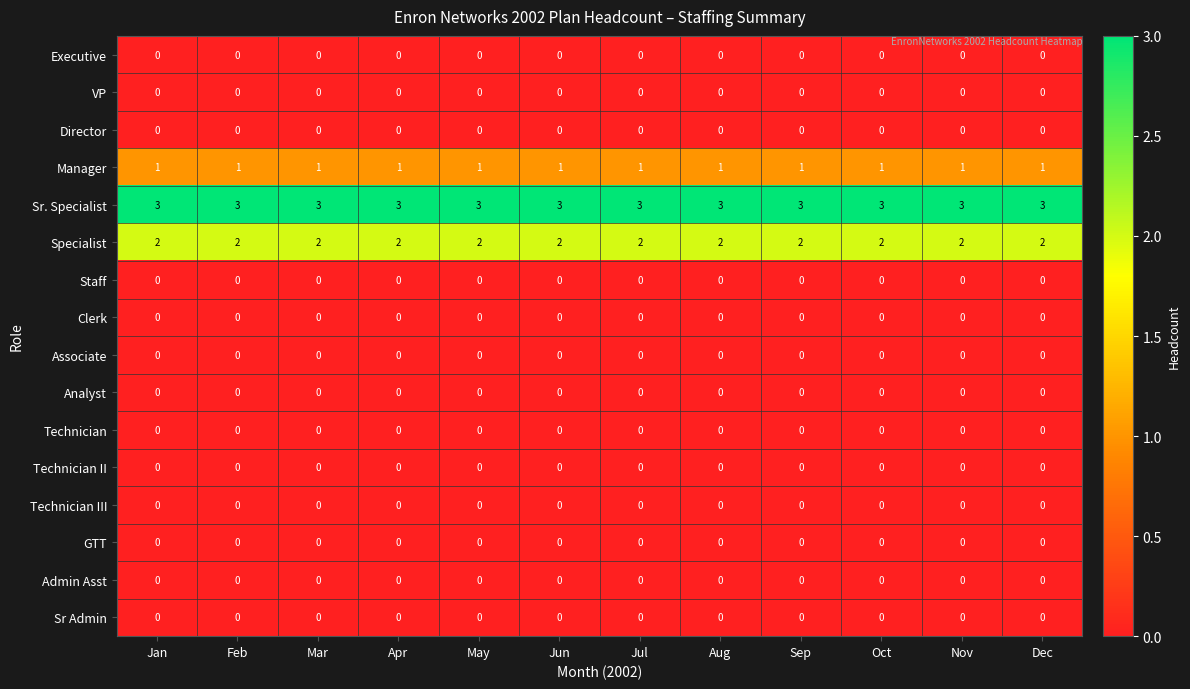

True or false: Technician has a value of 0 at Oct.

True